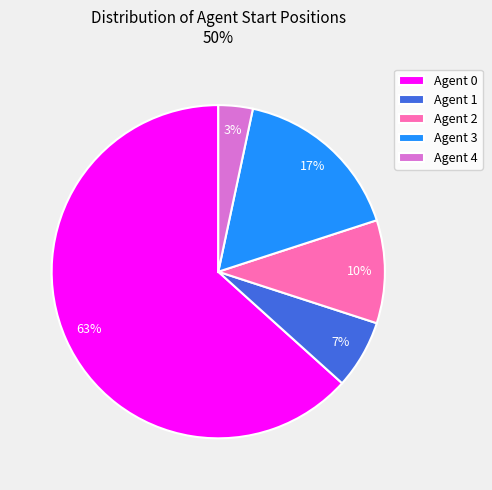

The Agent 2 slice represents 10% of the pie. True or false?

True